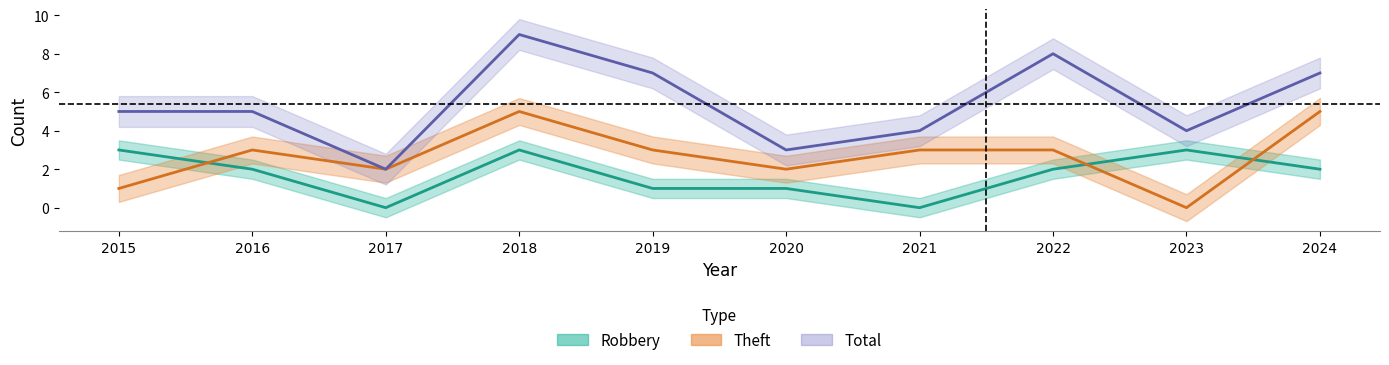

What is the total value across all series at 2019?

11